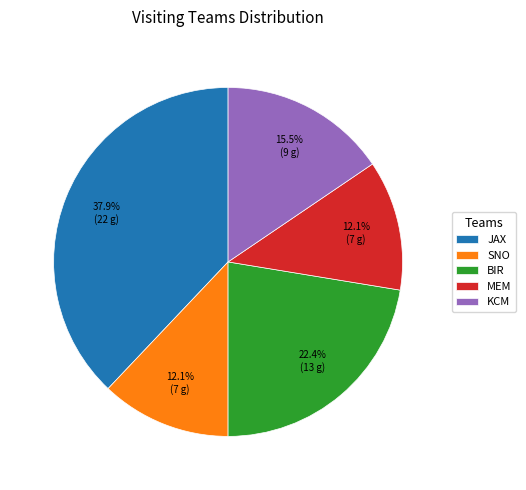

To the nearest percent, what percentage of the pie is MEM?

12%